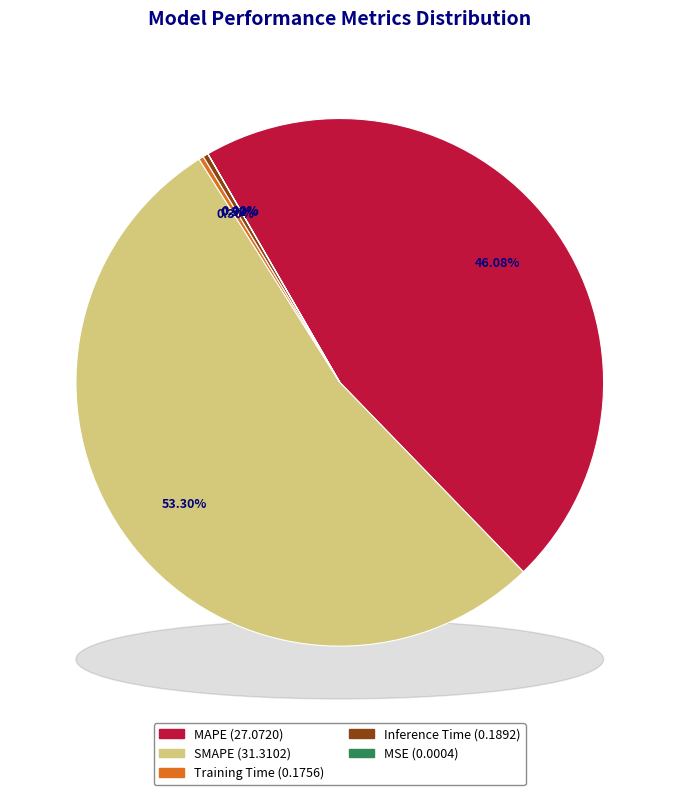

Rank the categories by value from highest to lowest.

SMAPE, MAPE, Inference Time, Training Time, MSE